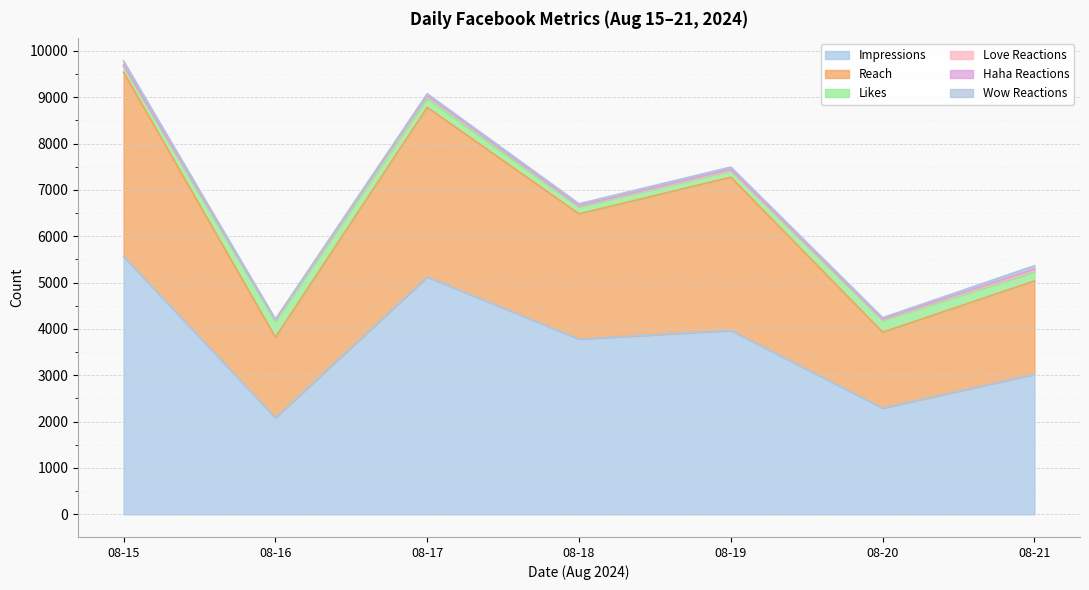

What are all the series names shown in the legend?

Impressions, Reach, Likes, Love Reactions, Haha Reactions, Wow Reactions